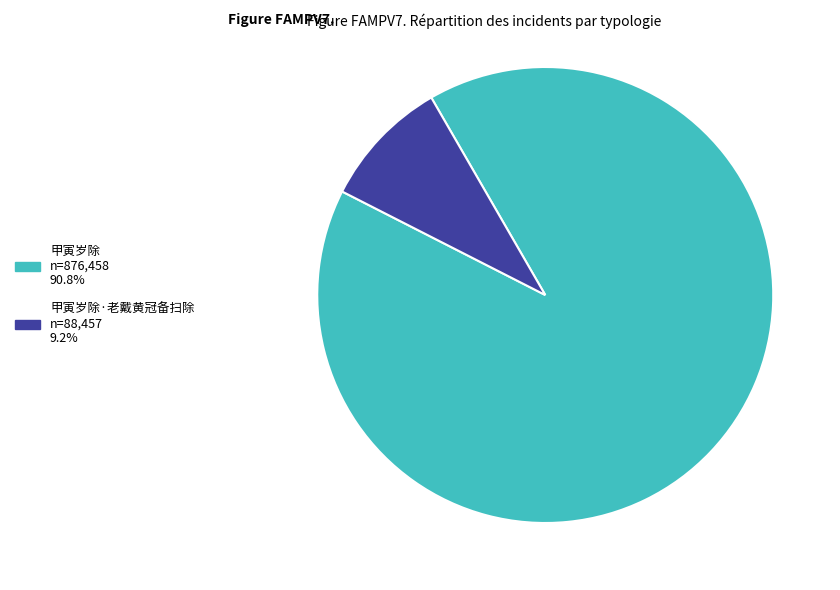

Is there any slice that represents more than half of the pie?

Yes